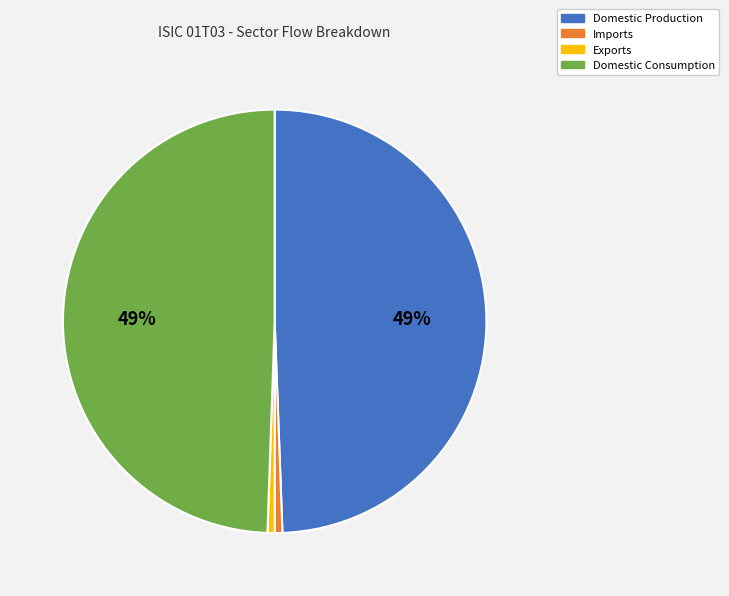

Is the sum of Domestic Consumption and Domestic Production greater than half?

Yes